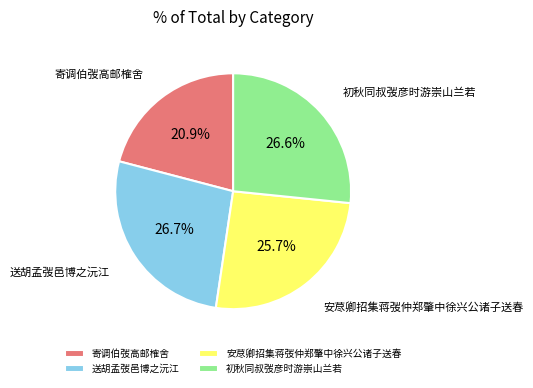

Approximately how many times larger is the value at 安荩卿招集蒋弢仲郑肇中徐兴公诸子送春 compared to 送胡孟弢邑博之沅江?

1.0